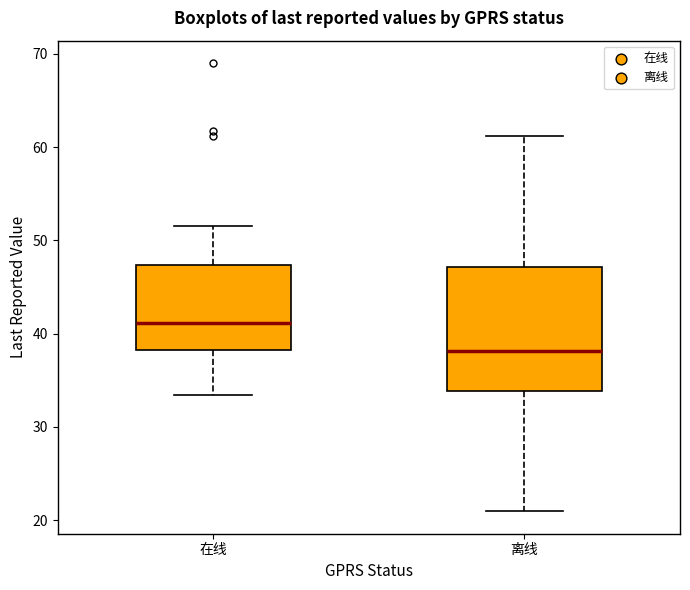

Reading left to right, read every box against the y-axis: the position of its median line, the range the box covers, and the ends of its whiskers. The values are not printed on the chart, so give them approximately, as read against the axis.

在线: median 41, box 38 to 47, whiskers 33 to 52
离线: median 38, box 34 to 47, whiskers 21 to 61